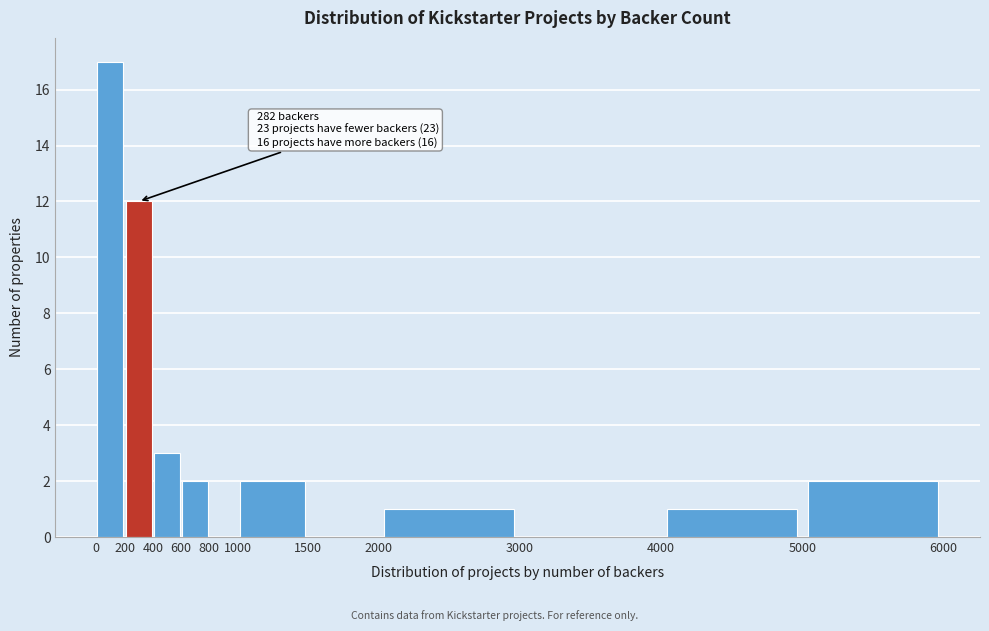

Over which range of the x-axis is the bar tallest?

0 to 200